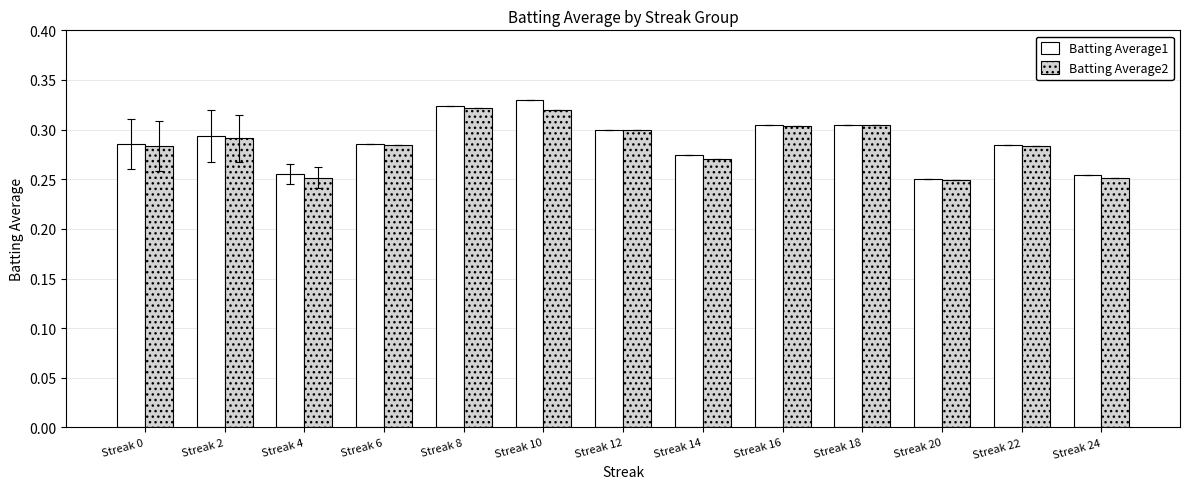

Which series has the largest range (max minus min)?

Batting Average1